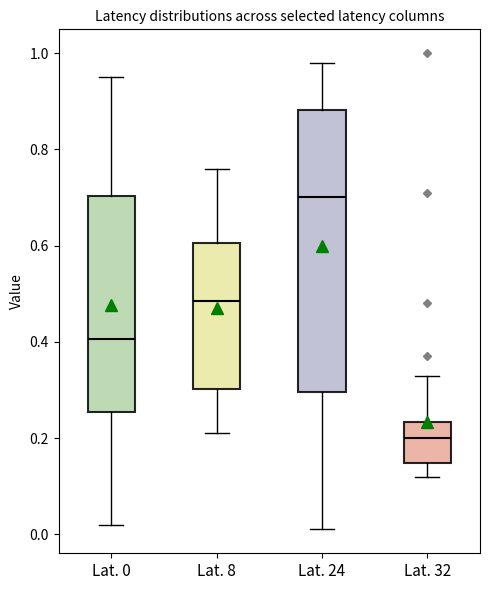

Comparing the boxes themselves (not the whiskers), which one is the tallest?

Lat. 24